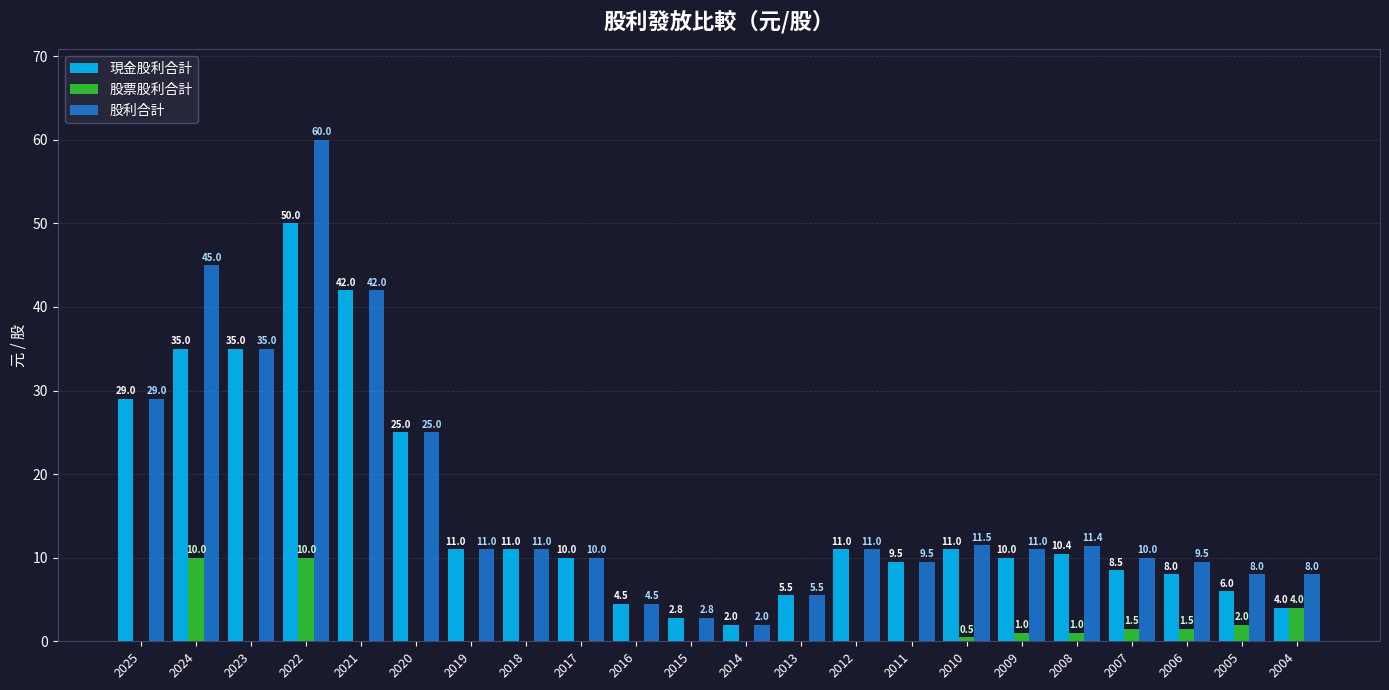

Which series has the largest total across all categories?

股利合計